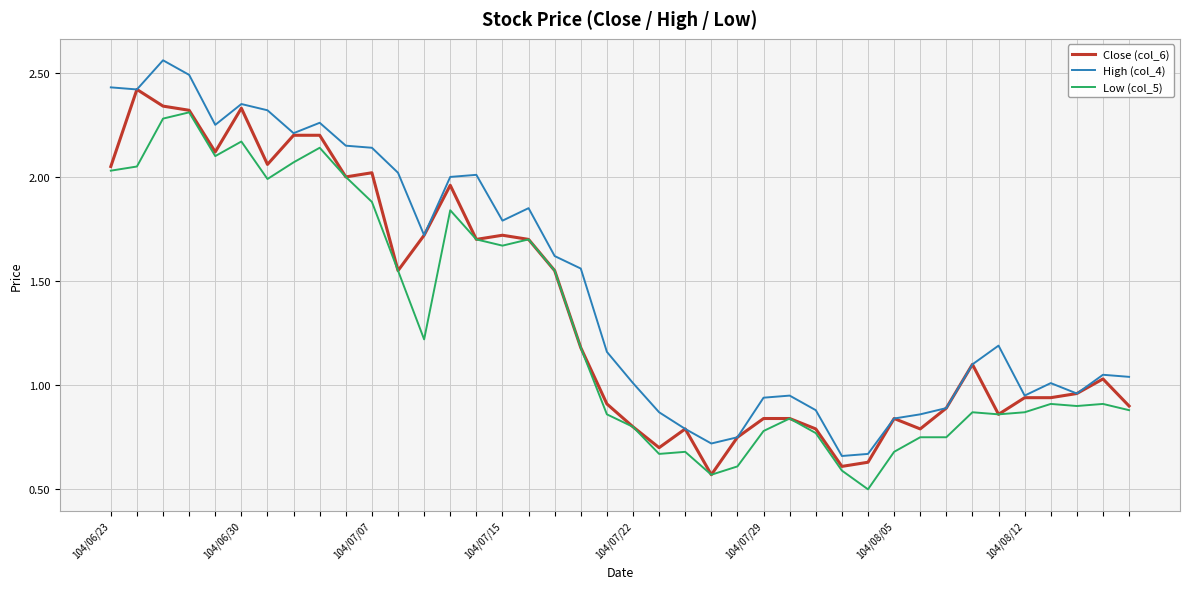

True or false: High (col_4) and Low (col_5) intersect in this chart.

False